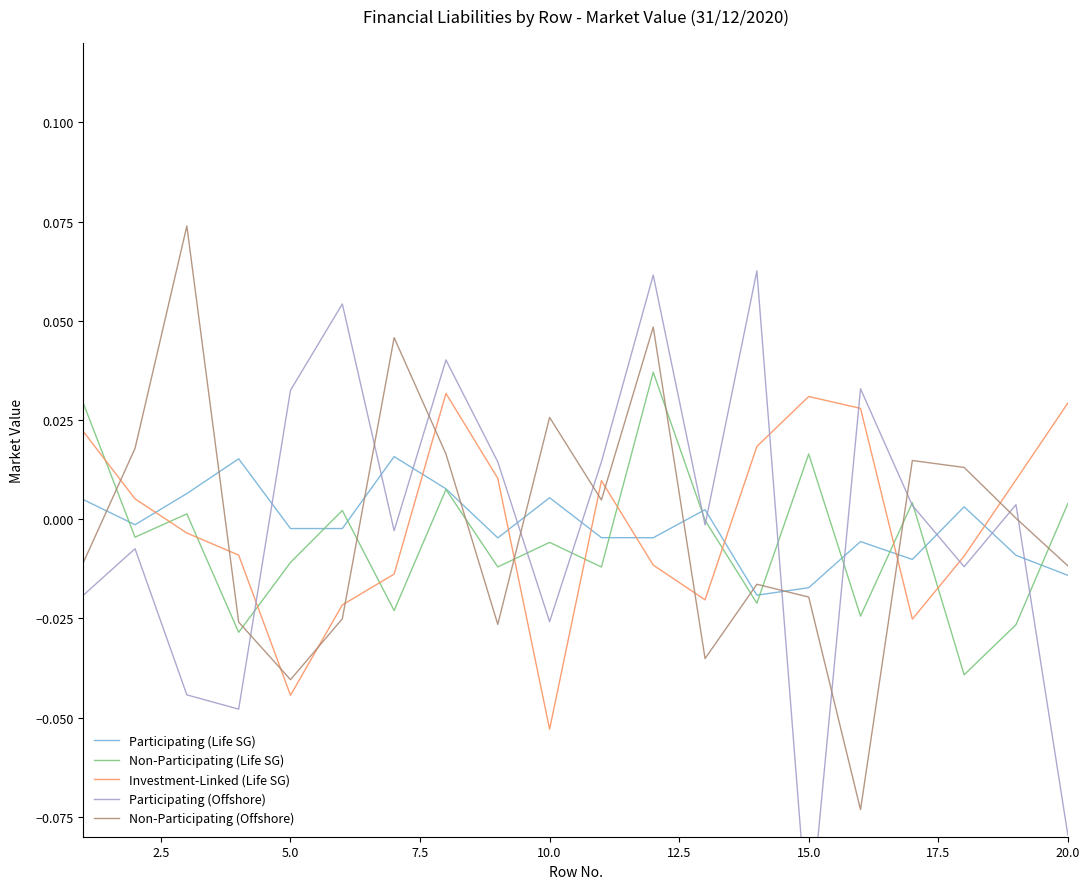

How many interior local valleys does the Participating (Offshore) series have?

6